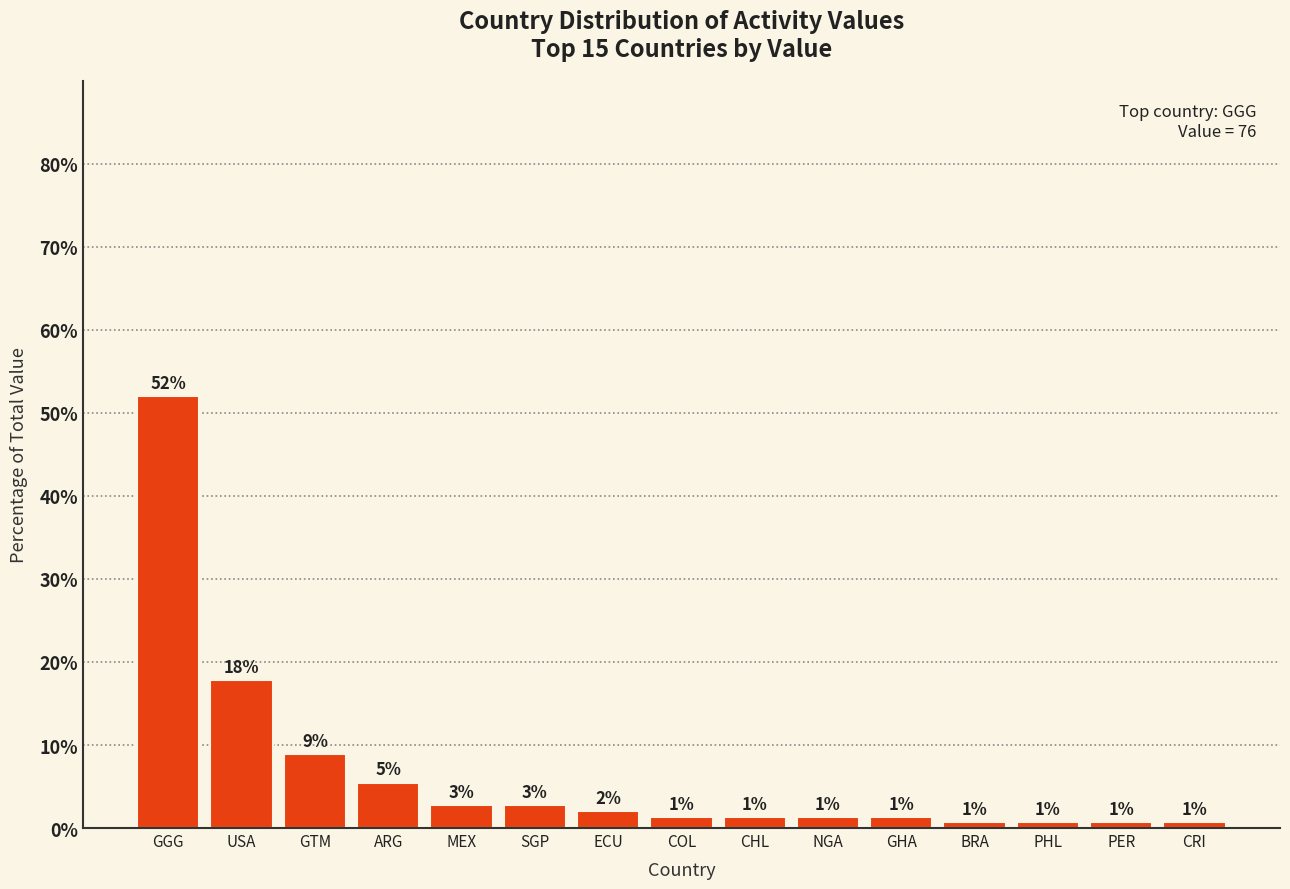

Rank the categories by value from highest to lowest.

GGG, USA, GTM, ARG, MEX, SGP, ECU, COL, CHL, NGA, GHA, BRA, PHL, PER, CRI